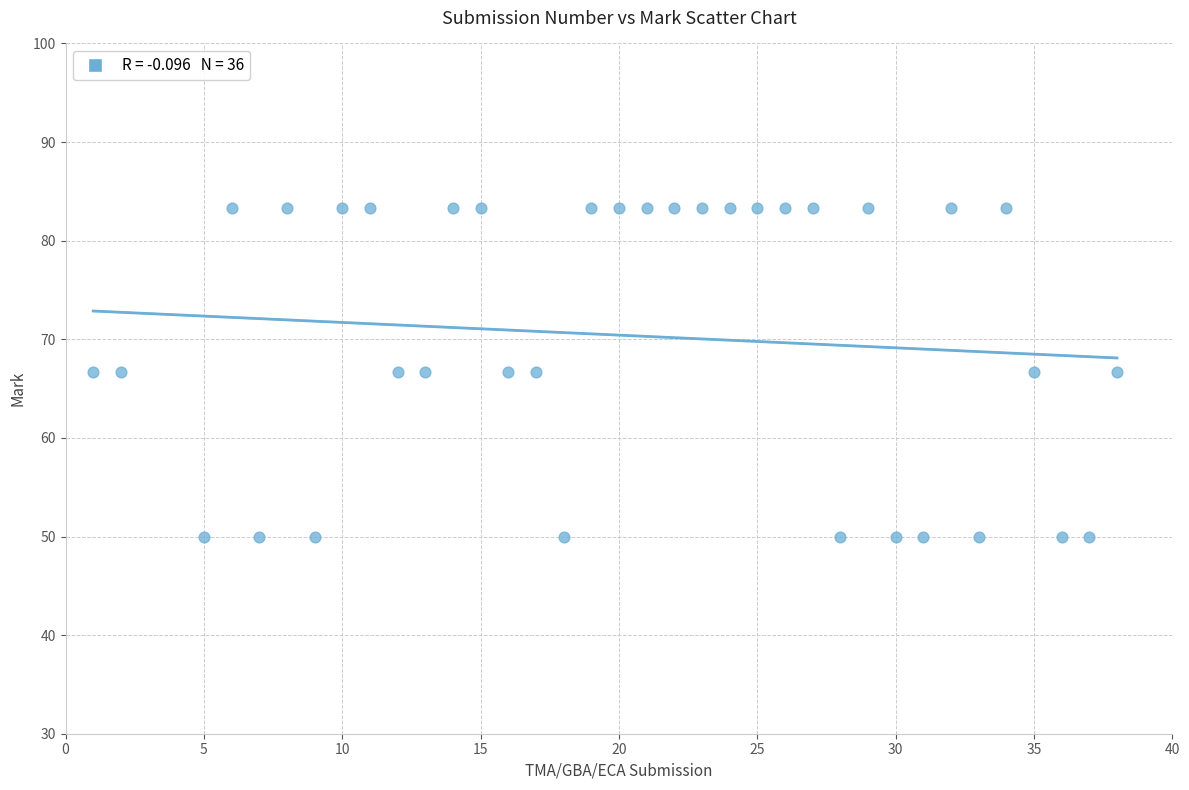

What is the range of Y values (max minus min)?

33.3